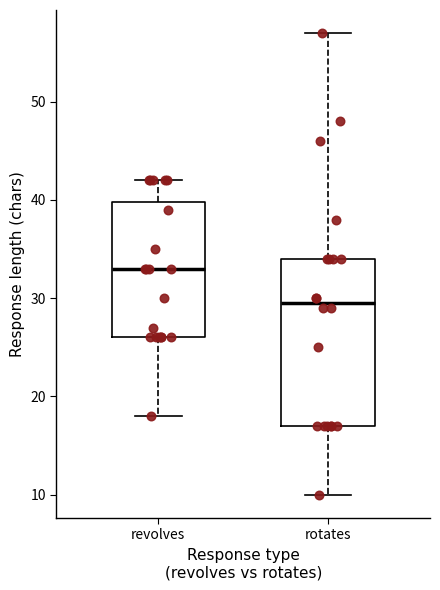

Reading left to right, read every box against the y-axis: the position of its median line, the range the box covers, and the ends of its whiskers. The values are not printed on the chart, so give them approximately, as read against the axis.

revolves: median 33, box 26 to 40, whiskers 18 to 42
rotates: median 30, box 17 to 34, whiskers 10 to 57